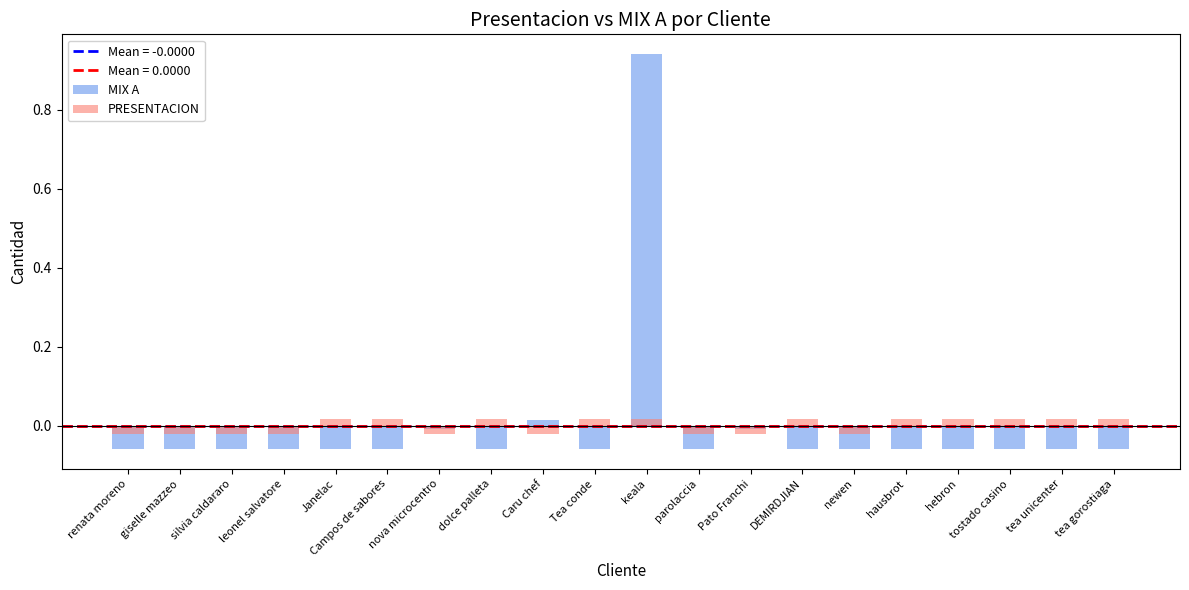

What is the minimum value shown in the chart?

-0.1